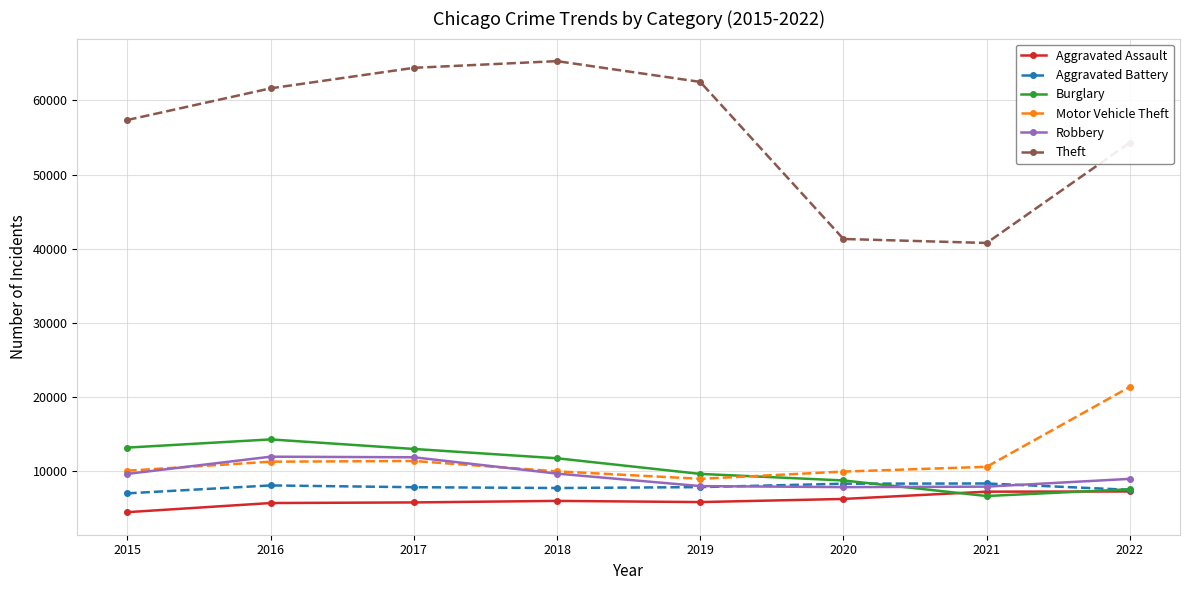

Rank the series by their maximum value, from highest to lowest.

Theft, Motor Vehicle Theft, Burglary, Robbery, Aggravated Battery, Aggravated Assault